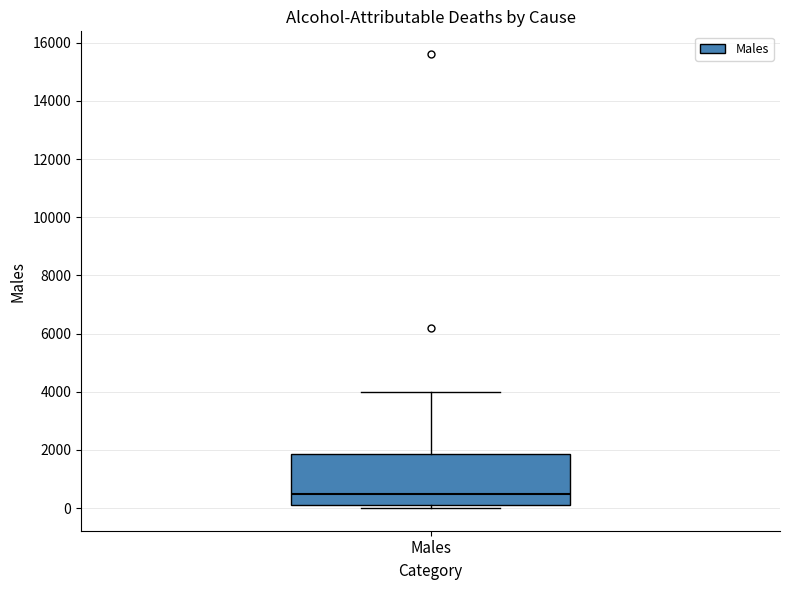

Where does the upper whisker of the box for Males end on the y-axis? The values are not printed on the chart, so give them approximately, as read against the axis.

4000